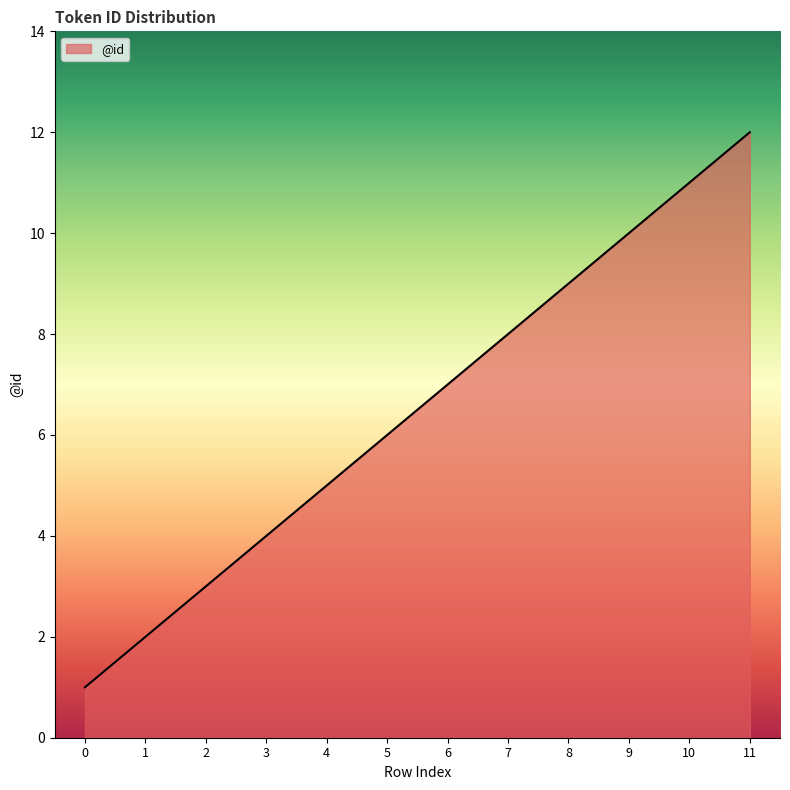

What is the greatest value displayed?

12